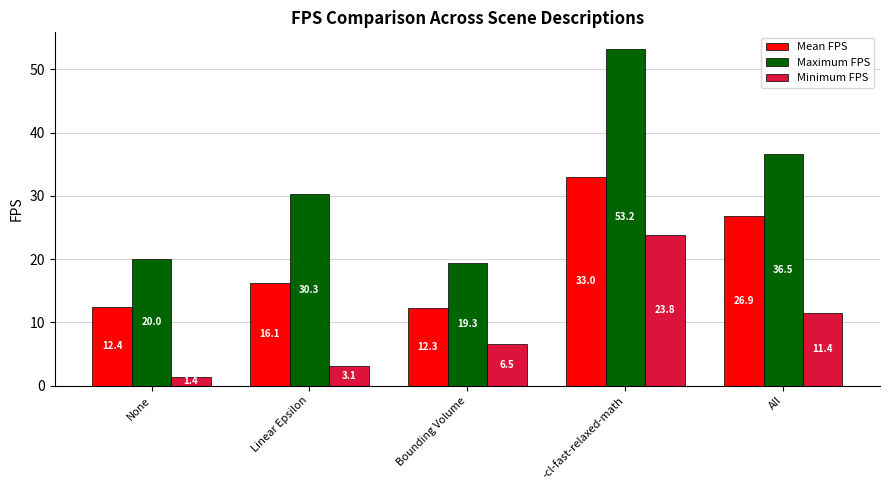

Which series changed the most between None and -cl-fast-relaxed-math?

Maximum FPS